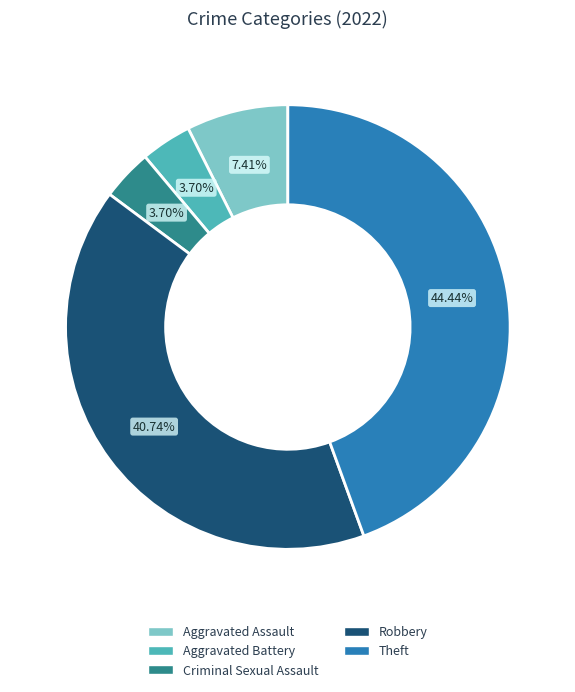

Between Robbery and Criminal Sexual Assault, which is larger?

Robbery